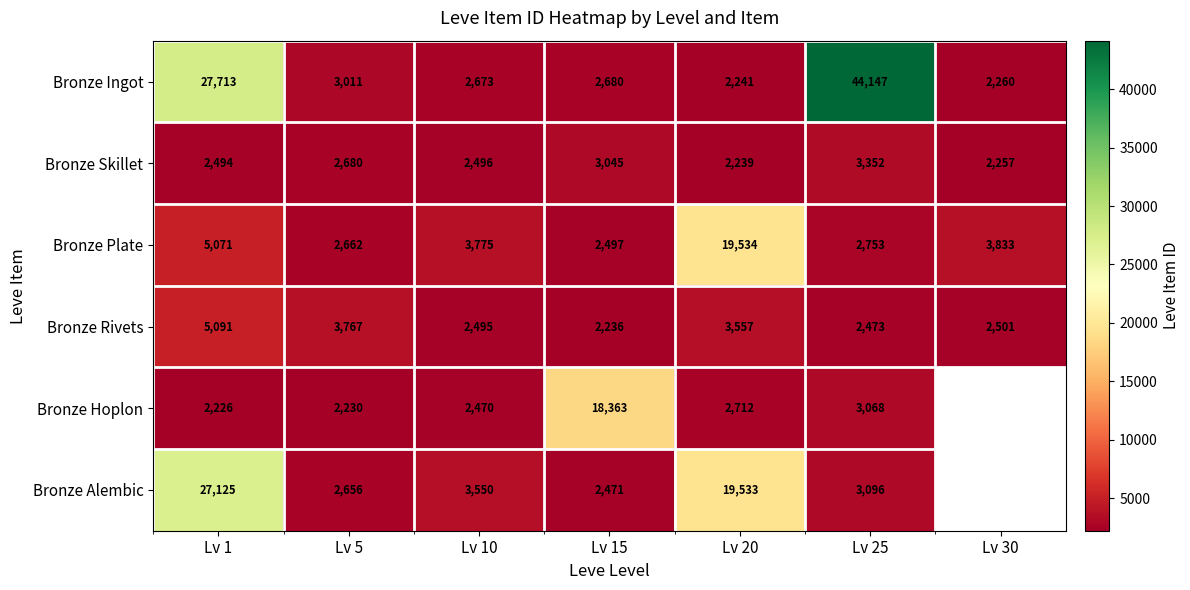

Is the value of Bronze Plate at Lv 10 greater than the value of Bronze Hoplon at Lv 15?

No